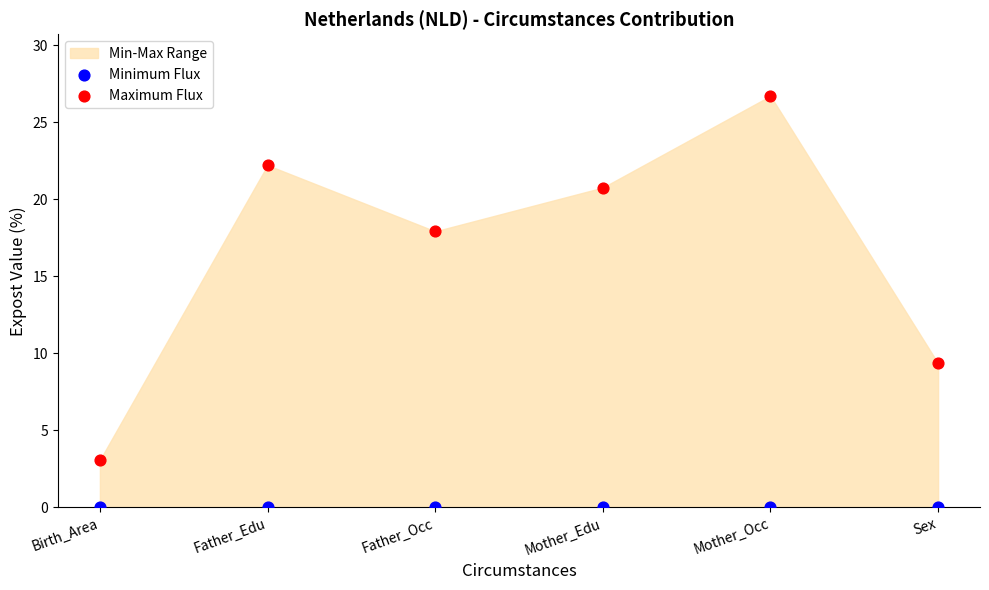

Which series reaches the maximum Y coordinate?

Maximum Flux